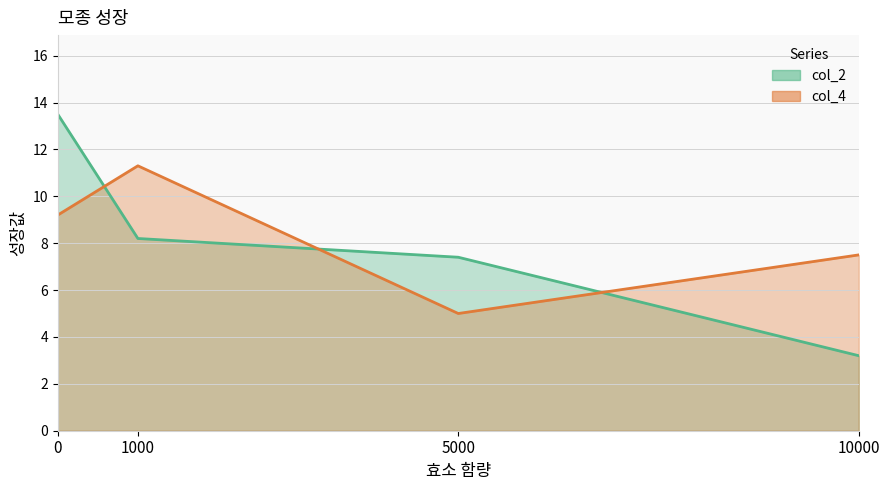

Count the number of data series in this chart.

2